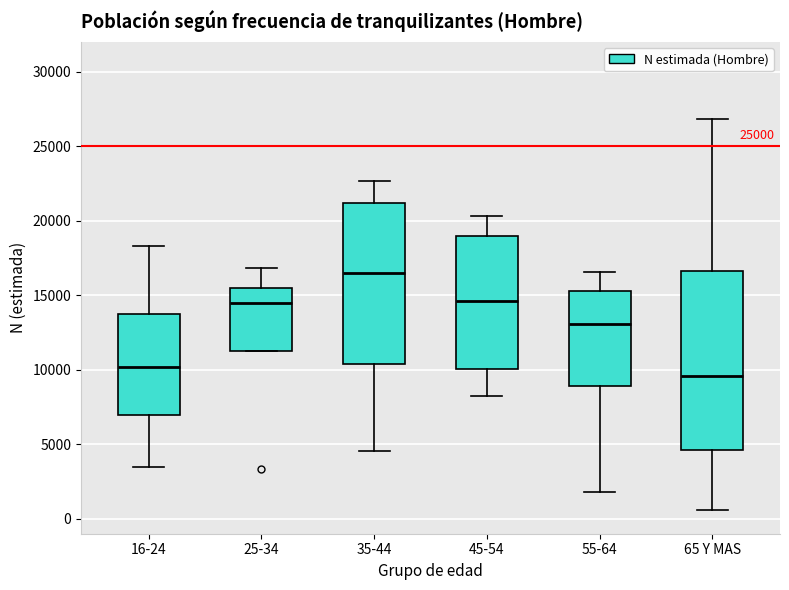

Reading left to right, read every box against the y-axis: the position of its median line, the range the box covers, and the ends of its whiskers. The values are not printed on the chart, so give them approximately, as read against the axis.

16-24: median 10000, box 7000 to 13500, whiskers 3500 to 18500
25-34: median 14500, box 11000 to 15500, whiskers 11000 to 17000
35-44: median 16500, box 10500 to 21000, whiskers 4500 to 22500
45-54: median 14500, box 10000 to 19000, whiskers 8000 to 20500
55-64: median 13000, box 9000 to 15500, whiskers 2000 to 16500
65 Y MAS: median 9500, box 4500 to 16500, whiskers 500 to 27000